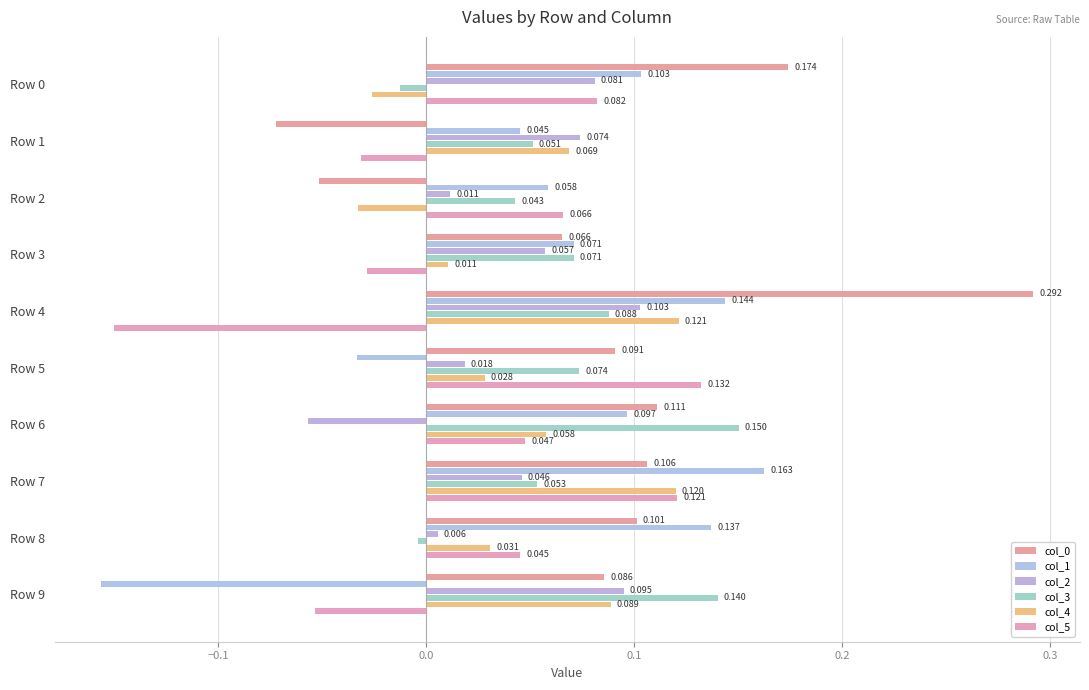

Rank the series by their maximum value, from lowest to highest.

col_2, col_4, col_5, col_3, col_1, col_0